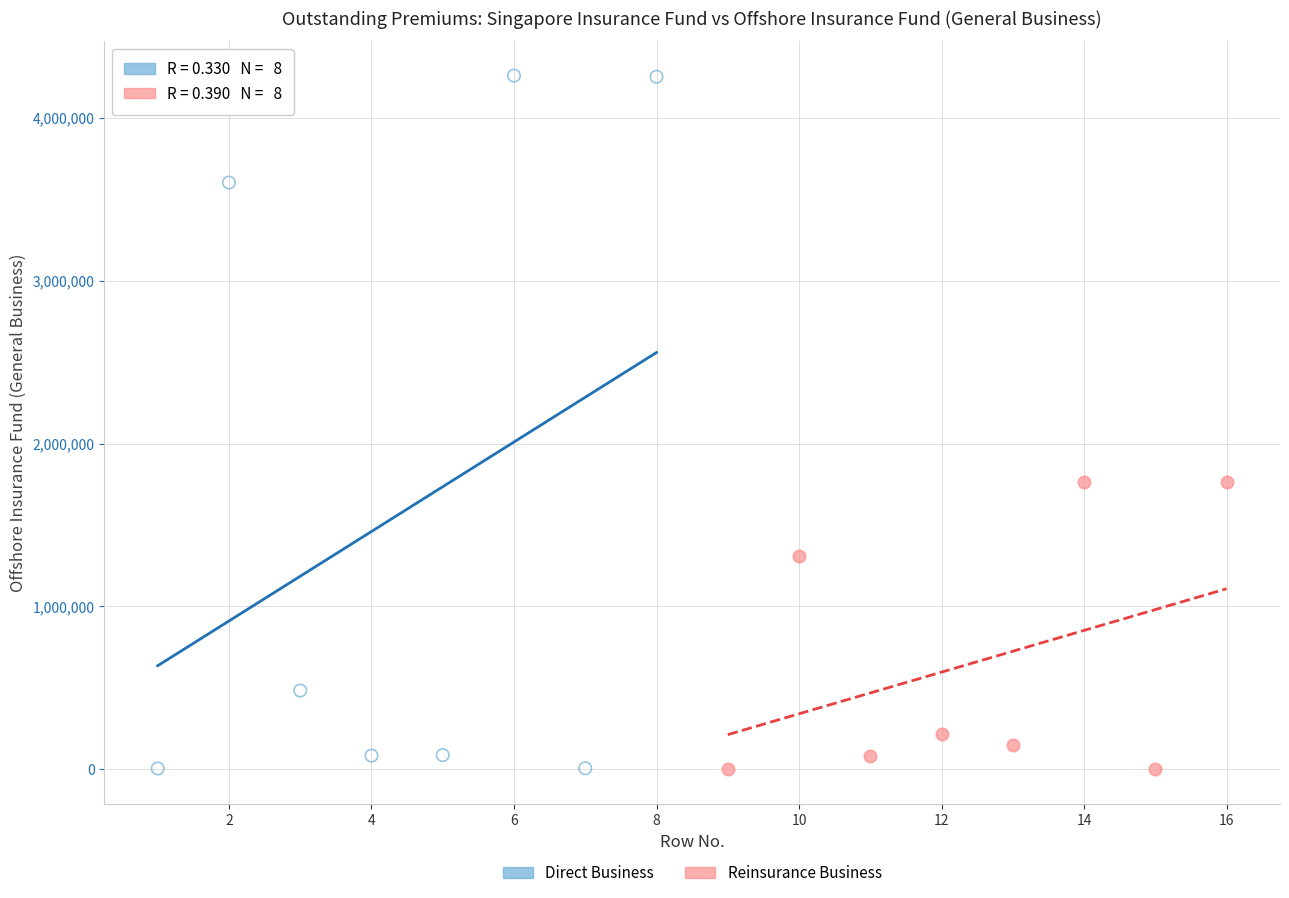

Which series contains the highest Y value?

Direct Business